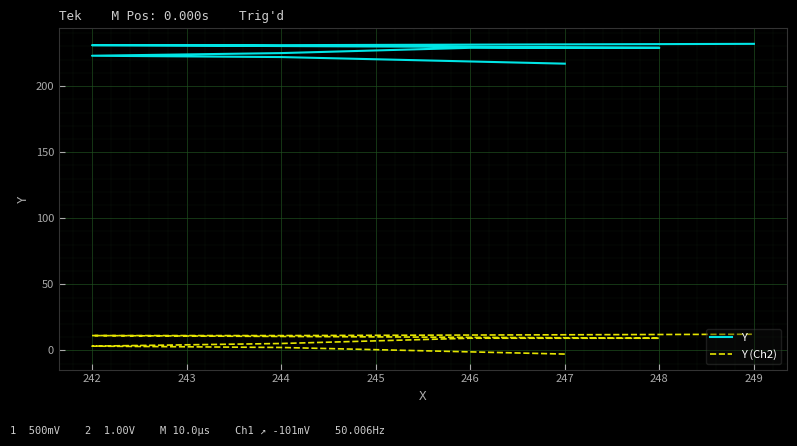

True or false: Y and Y (Ch2) cross at least once.

False